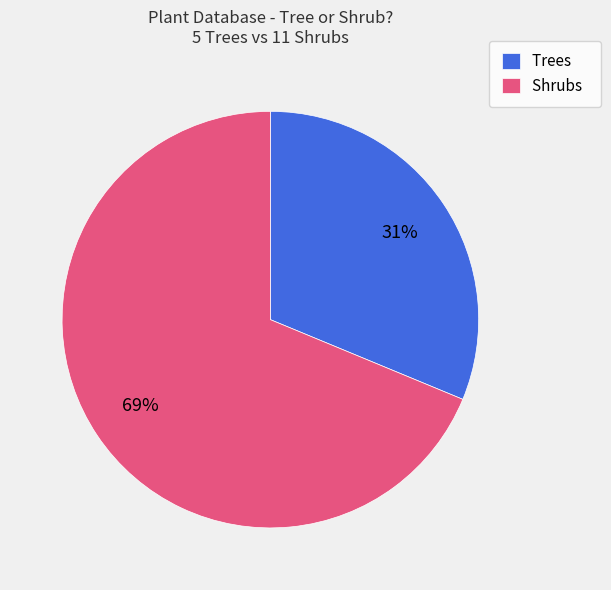

Which has a higher value, Shrubs or Trees?

Shrubs